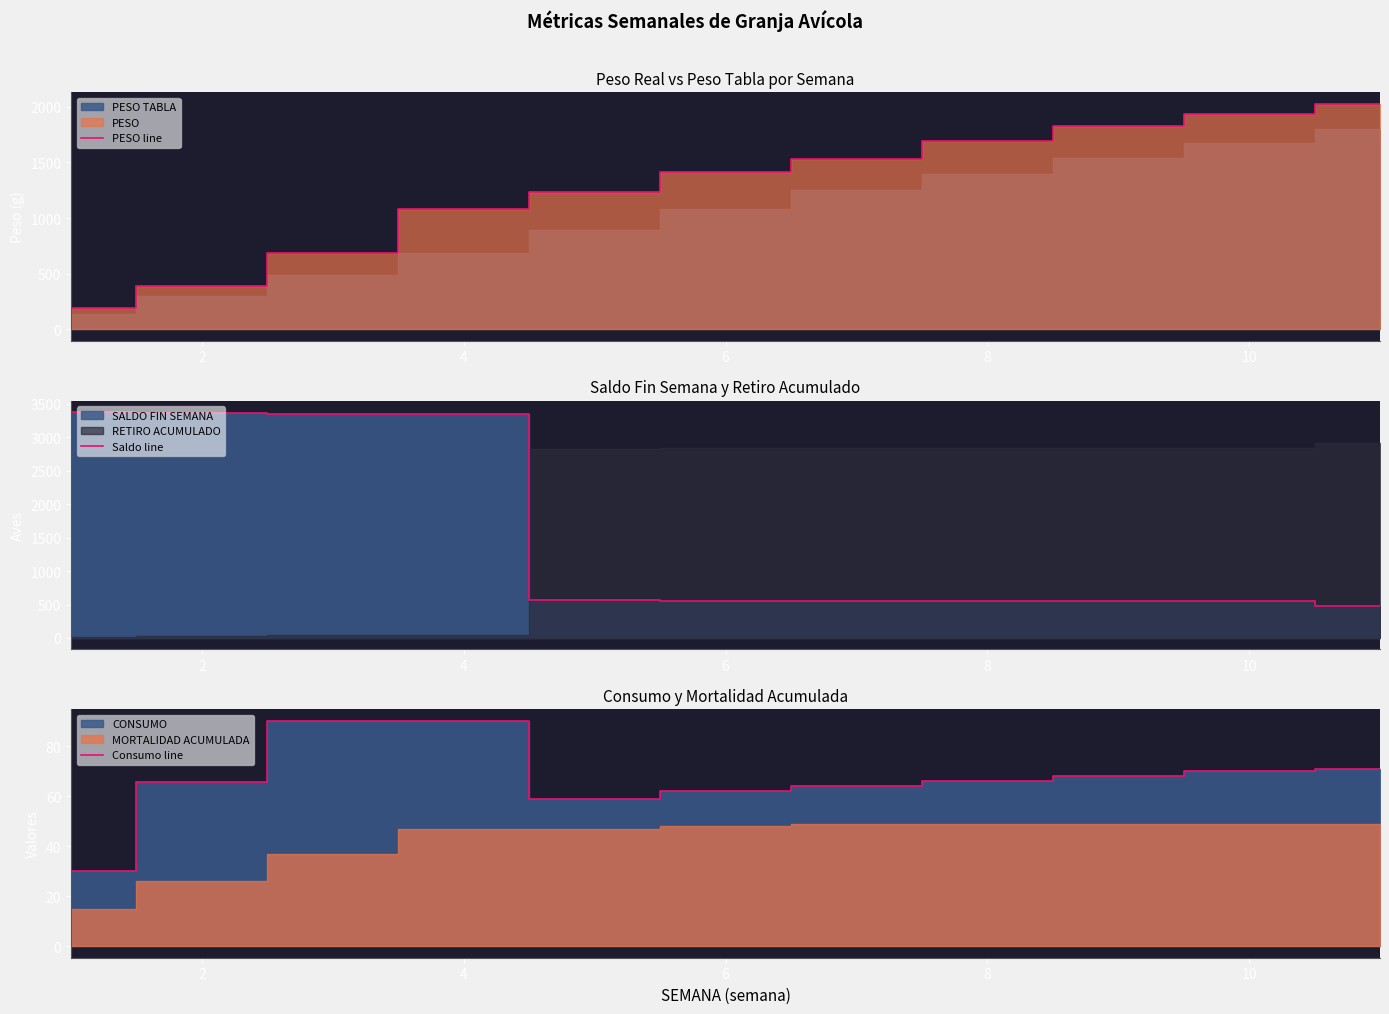

What is the lowest value of the PESO line series?

191.4